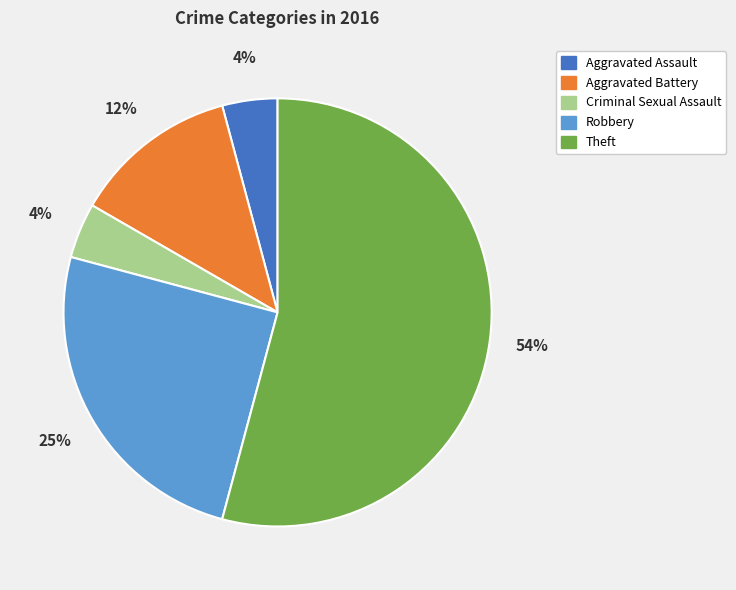

To the nearest percent, what portion does Robbery represent?

25%